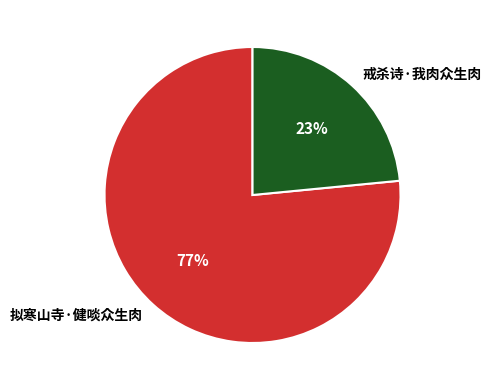

To the nearest percent, what is the combined percentage of 戒杀诗·我肉众生肉 and 拟寒山寺·健啖众生肉?

100%